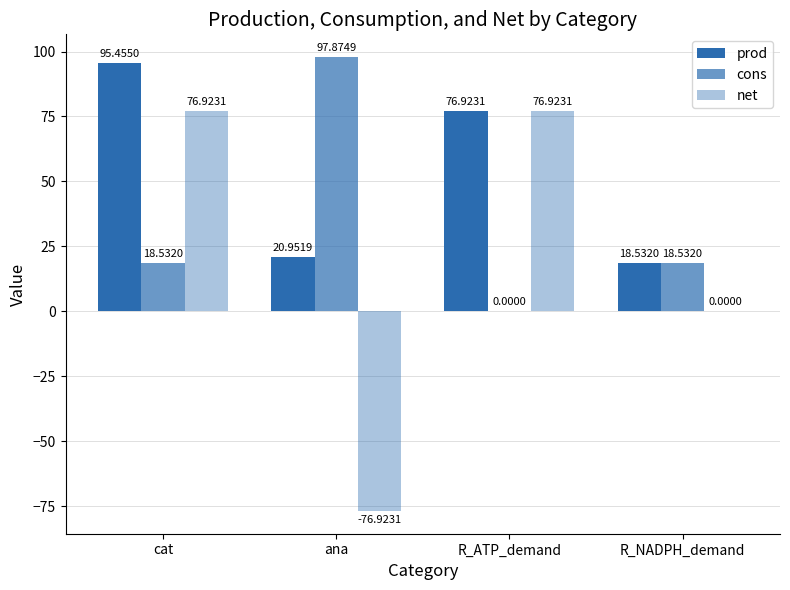

Which series has the largest range (max minus min)?

net